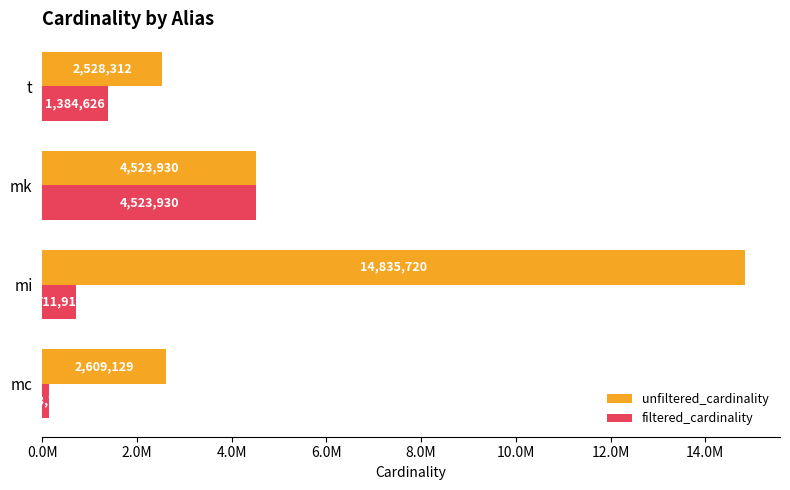

What are all the series names shown in the legend?

unfiltered_cardinality, filtered_cardinality